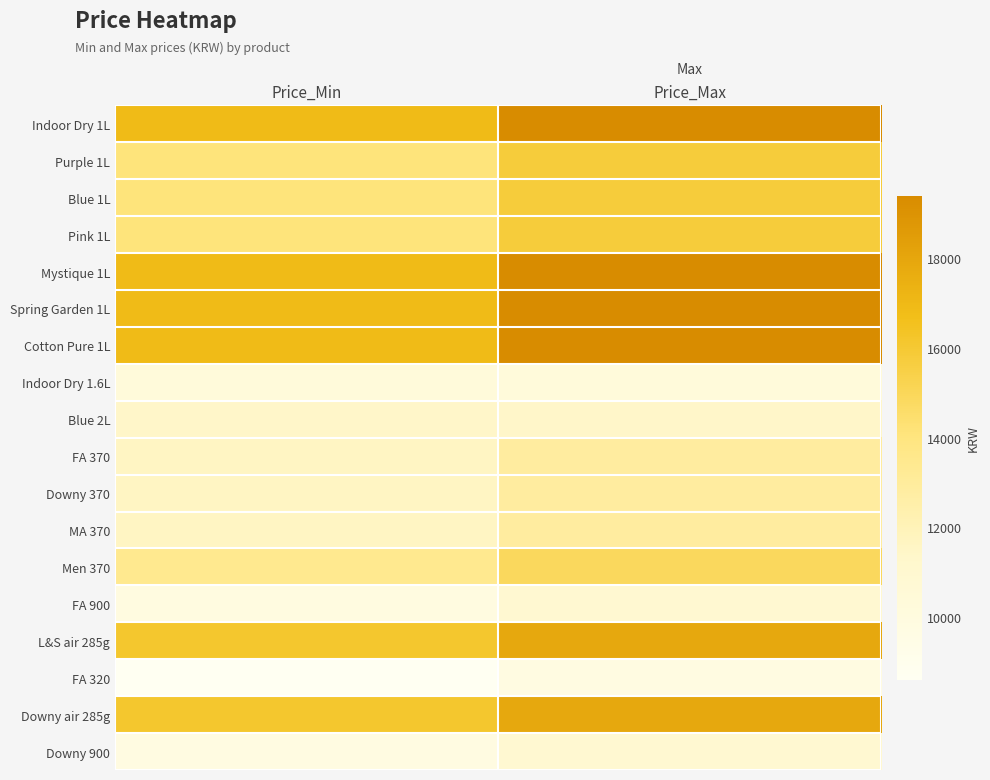

What is the minimum value shown in the chart?

8600